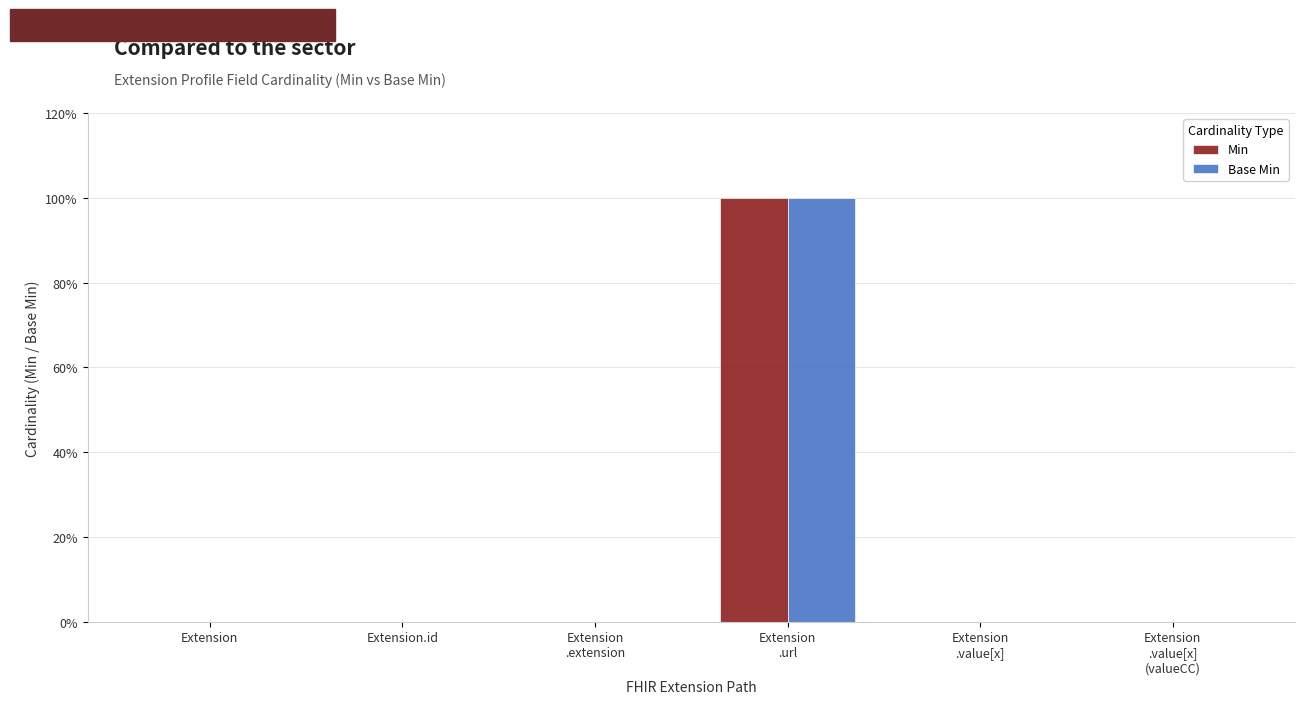

What is the difference between the maximum and minimum values in the Min series?

1